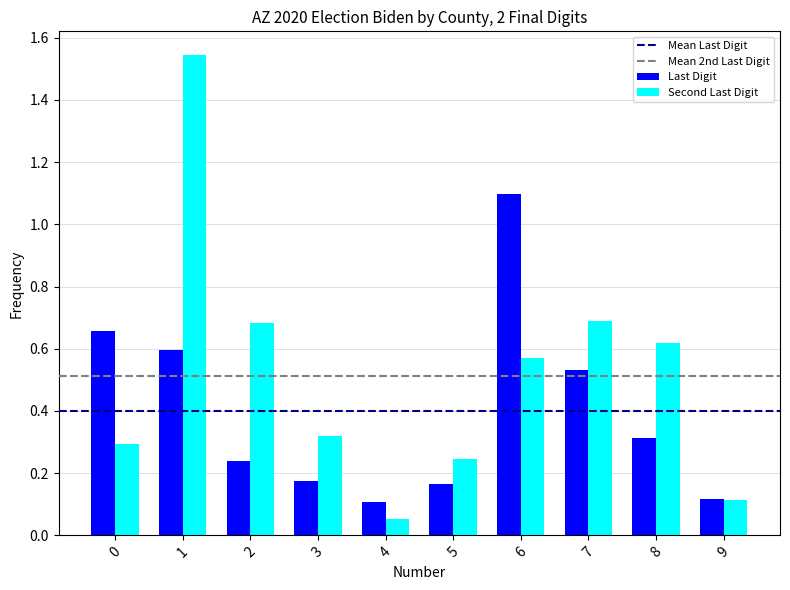

What is the average value of the Last Digit series?

0.4